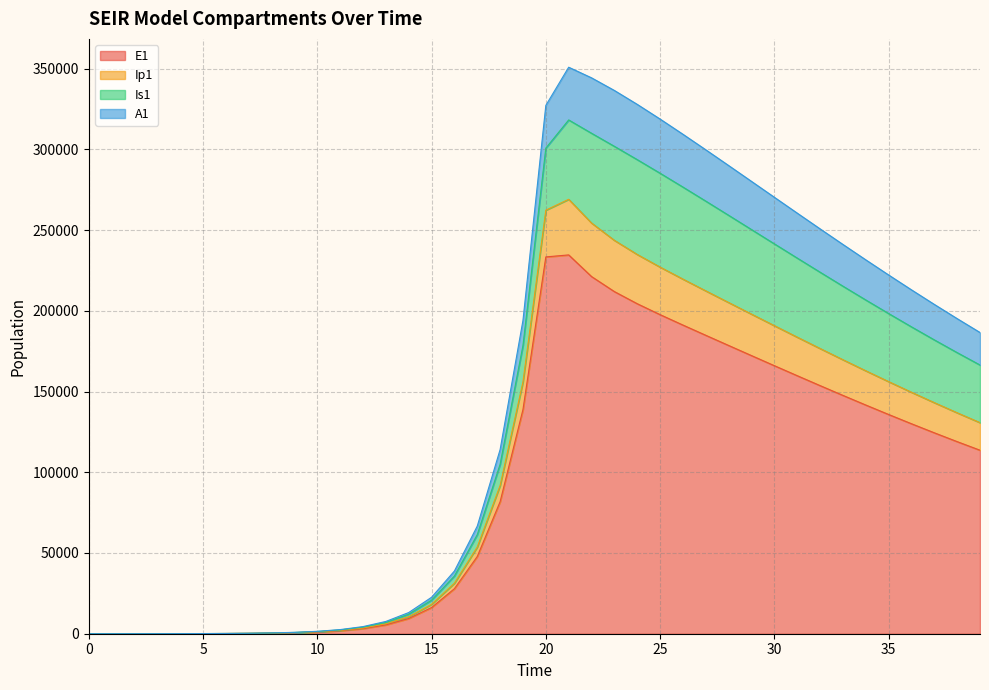

What is the highest value of the E1 series?

234634.3